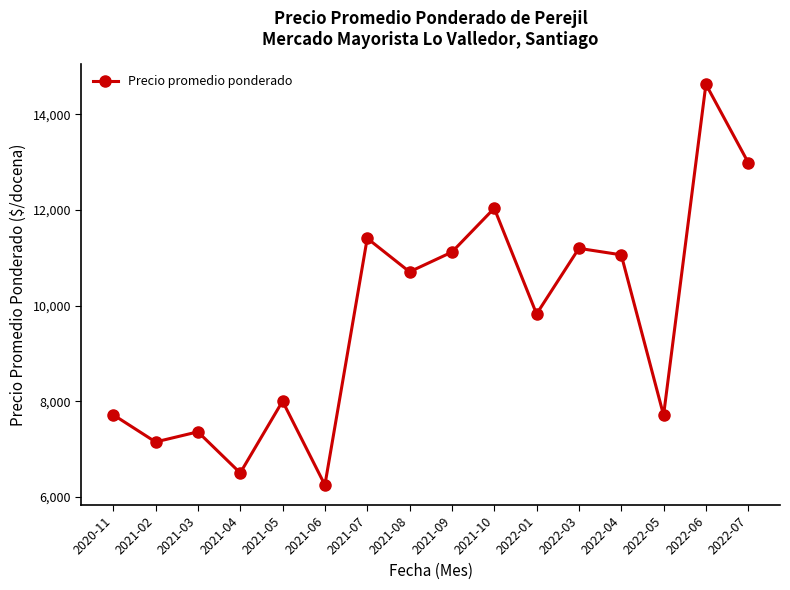

Where is the first local maximum?

2021-03